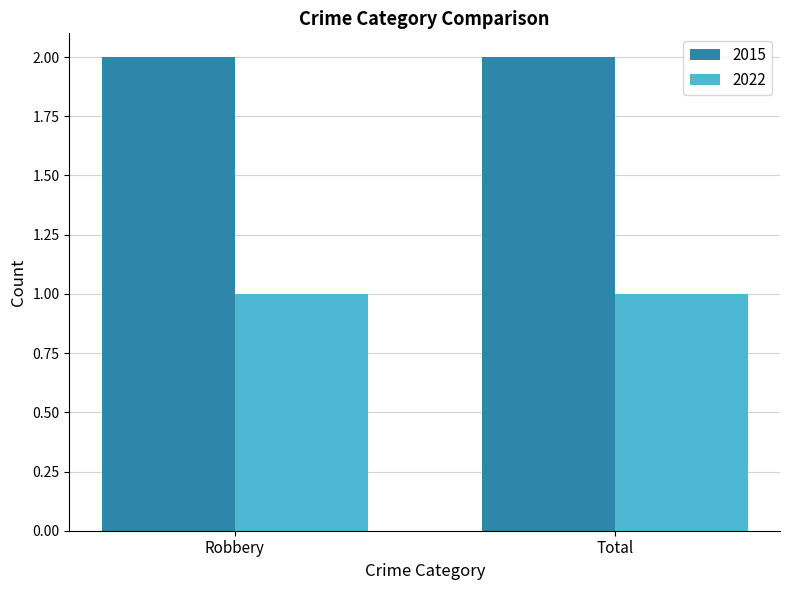

Which series has the largest total across all categories?

2015